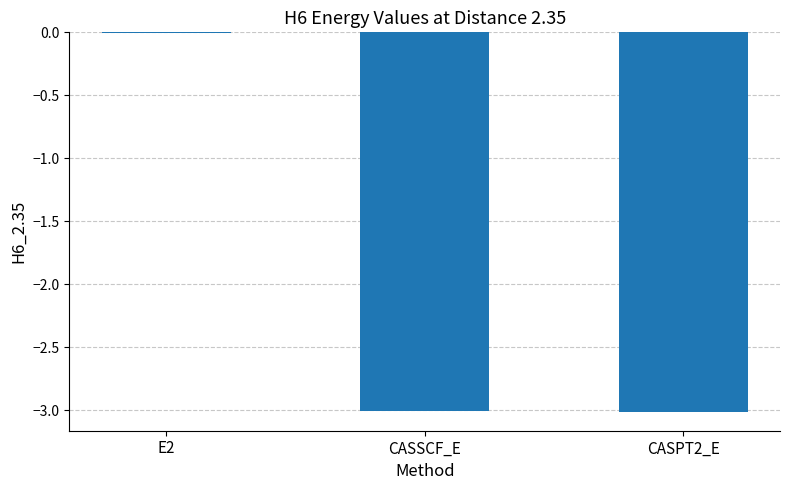

What is the average value?

-2.0